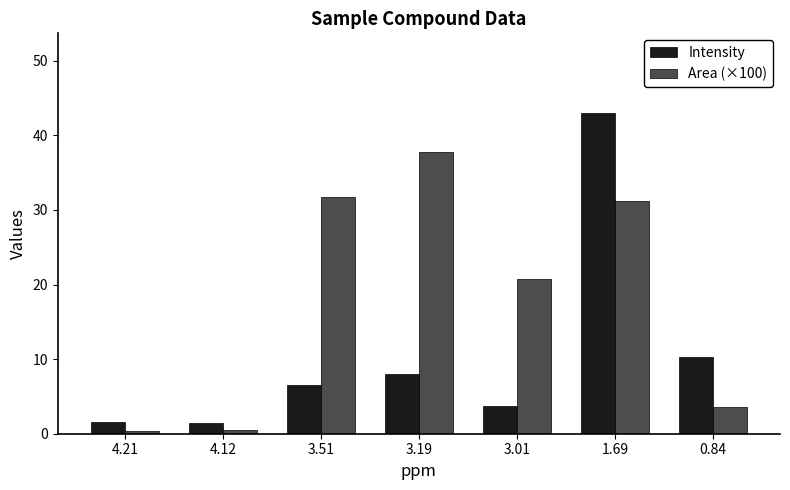

What is the value of the Intensity bar at the 4th from the left?

8.0